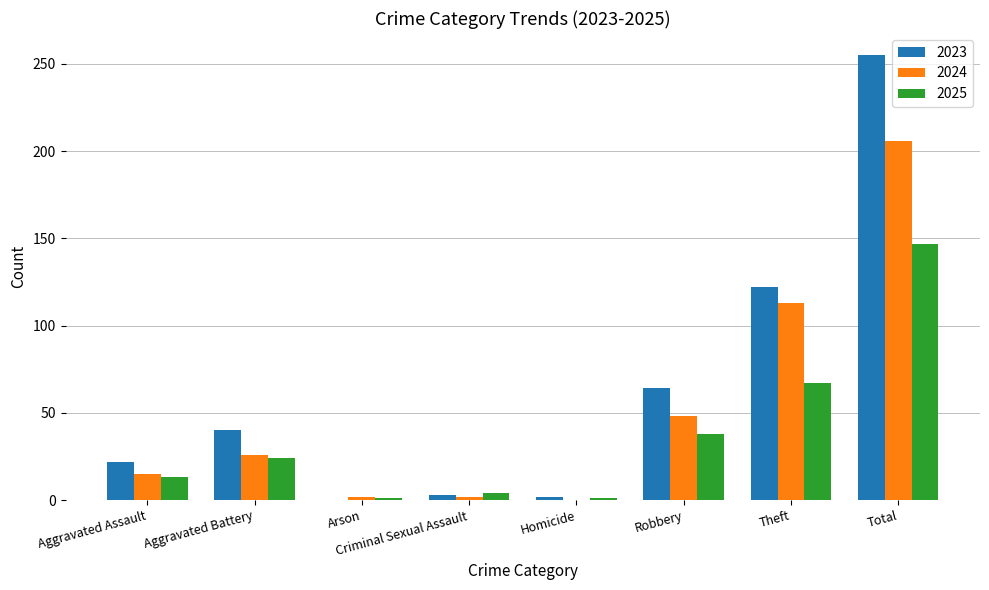

True or false: 2023 has a value of 30 at Robbery.

False